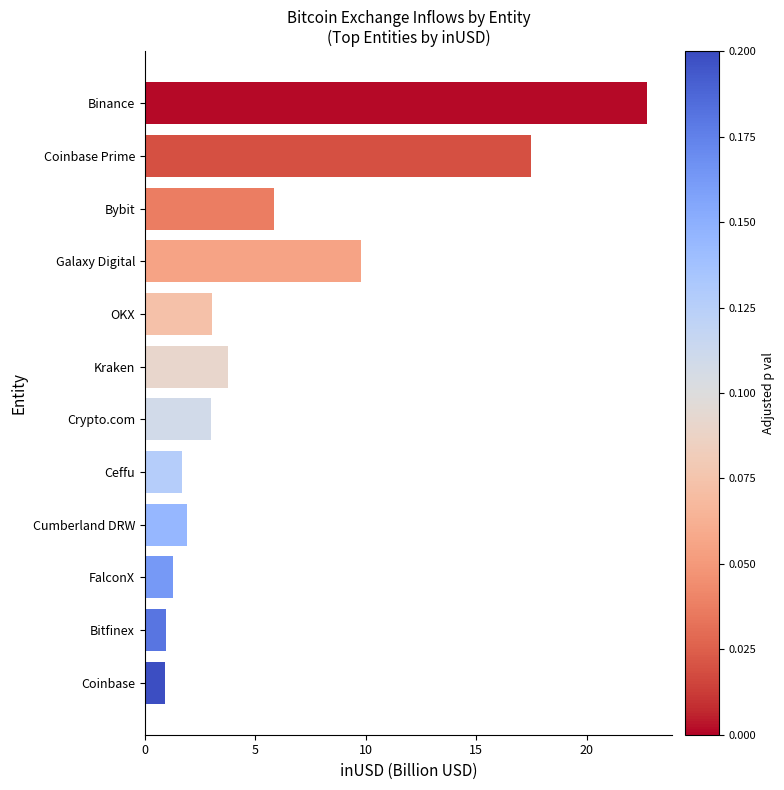

Between Ceffu and Crypto.com, which is larger?

Crypto.com